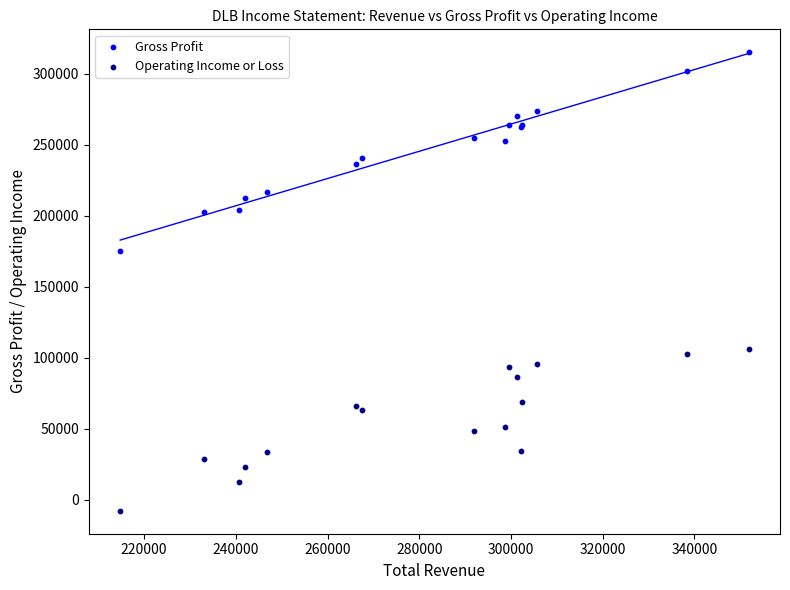

Across all series, what Y value is closest to 153700?

175300